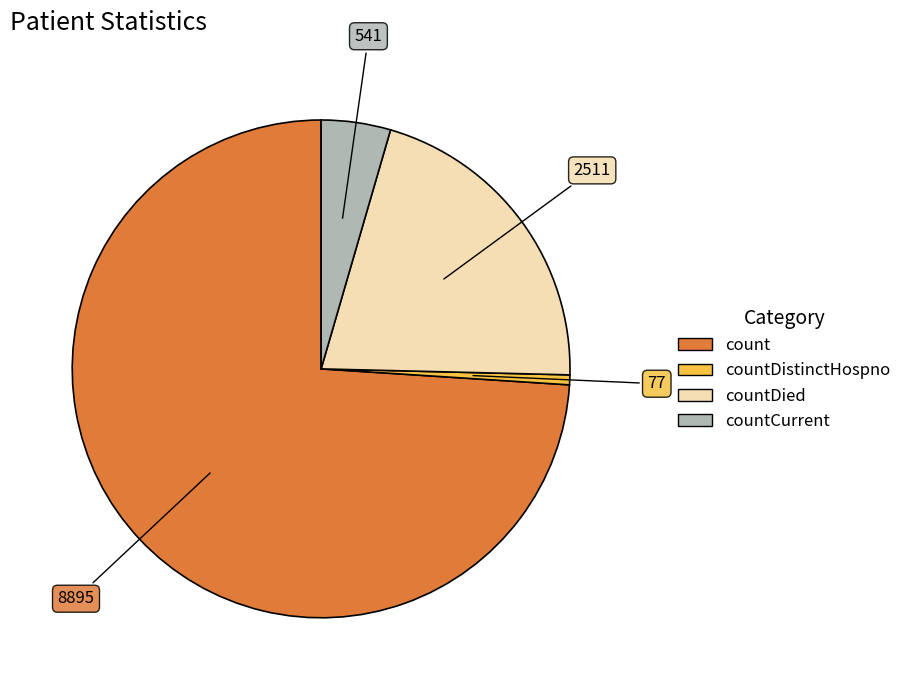

Does any single category account for the majority?

Yes